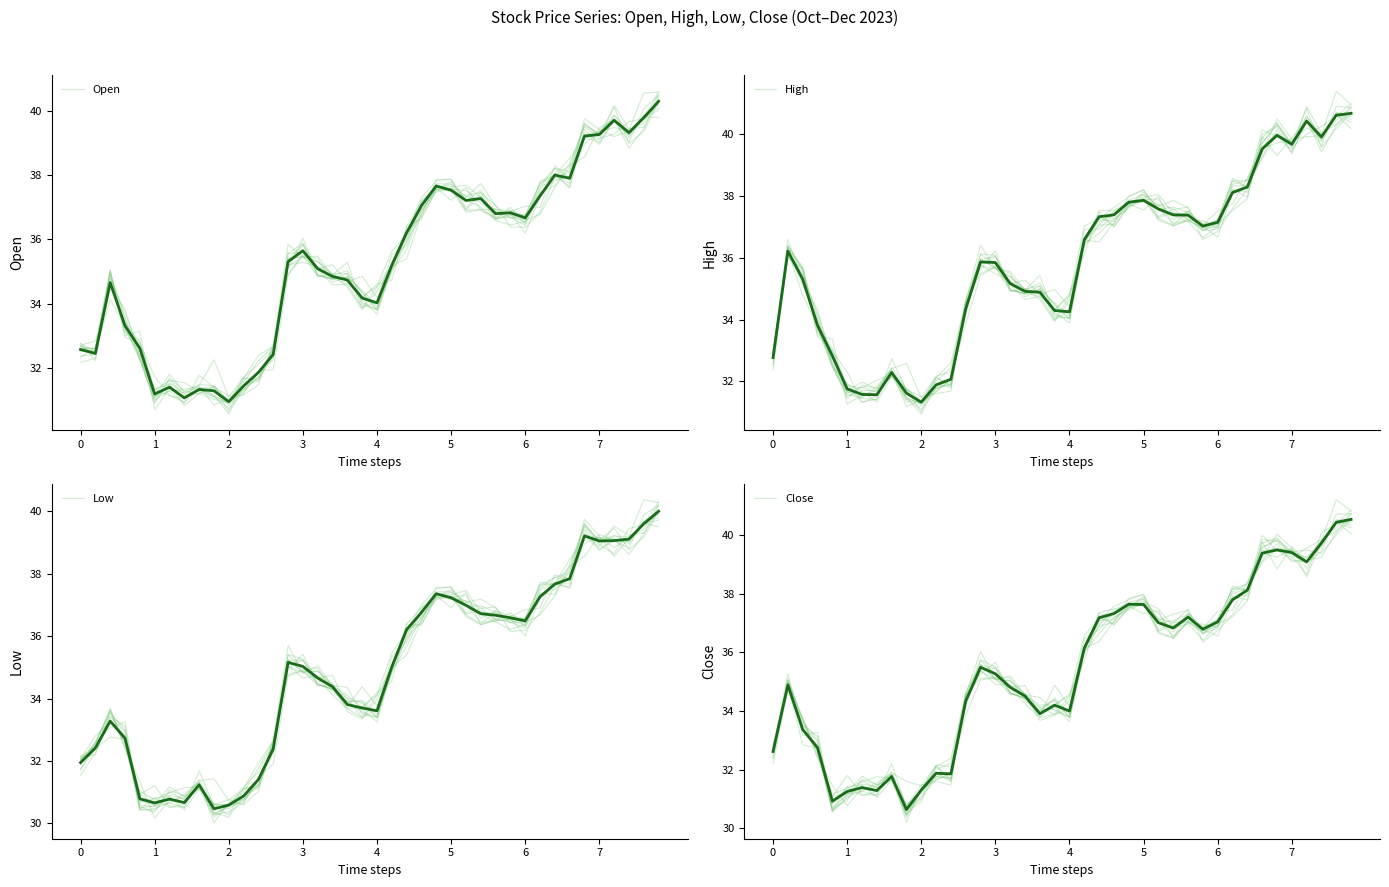

What is the sum of all Low values?

1395.5